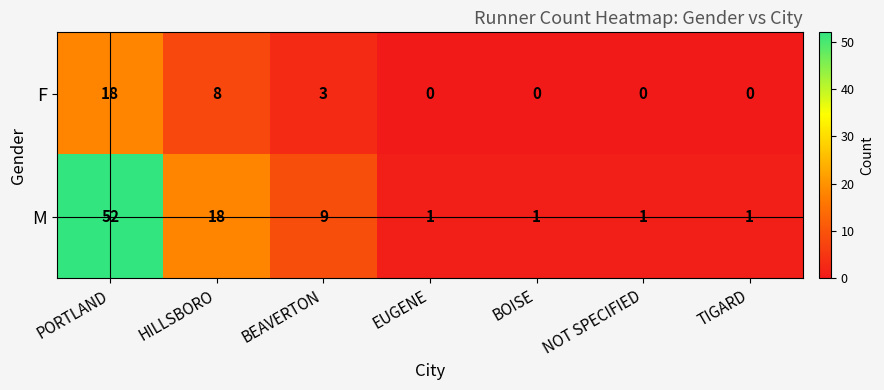

What is the difference between the maximum and minimum values in the M series?

51